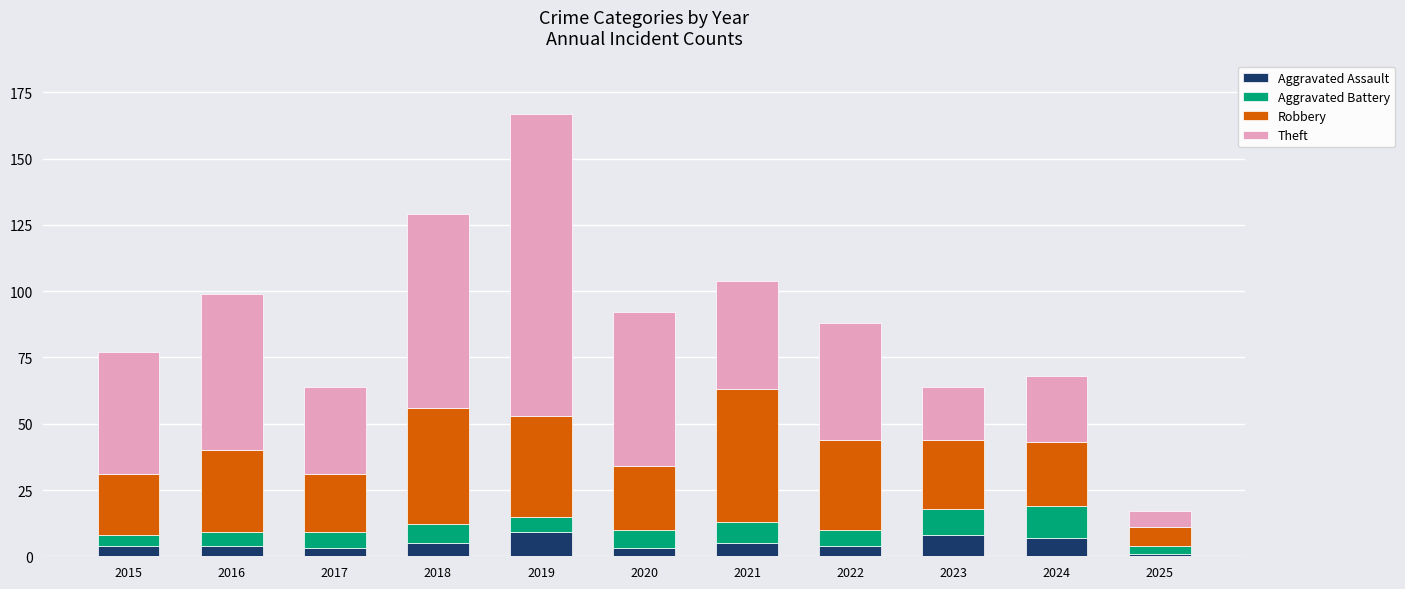

The Aggravated Assault series shows 3 at 2017. True or false?

True